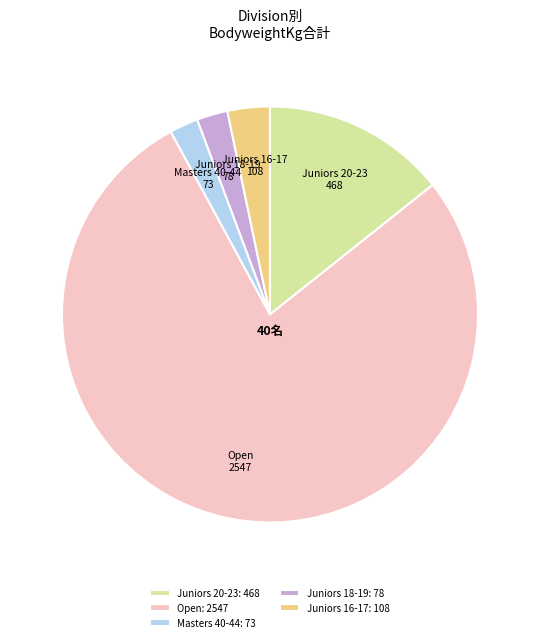

Combined, do Juniors 20-23 and Masters 40-44 account for over 50%?

No